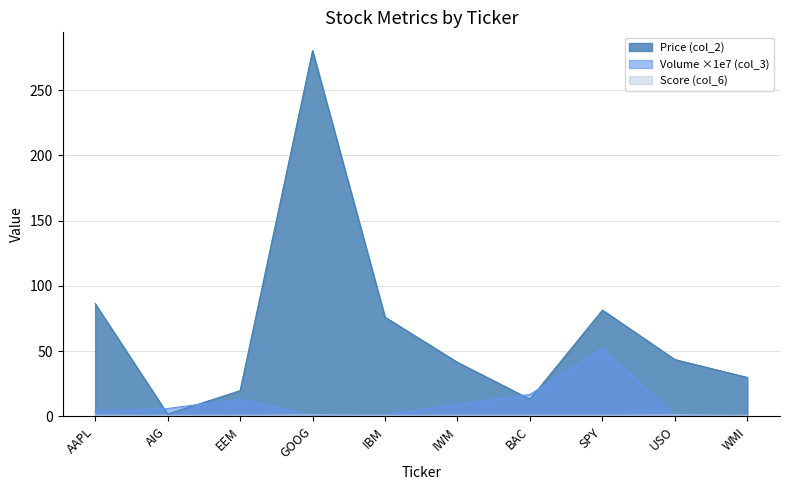

Between which two adjacent categories do Volume_norm (col_3 /1e7) and Price (col_2) first intersect?

AAPL and AIG